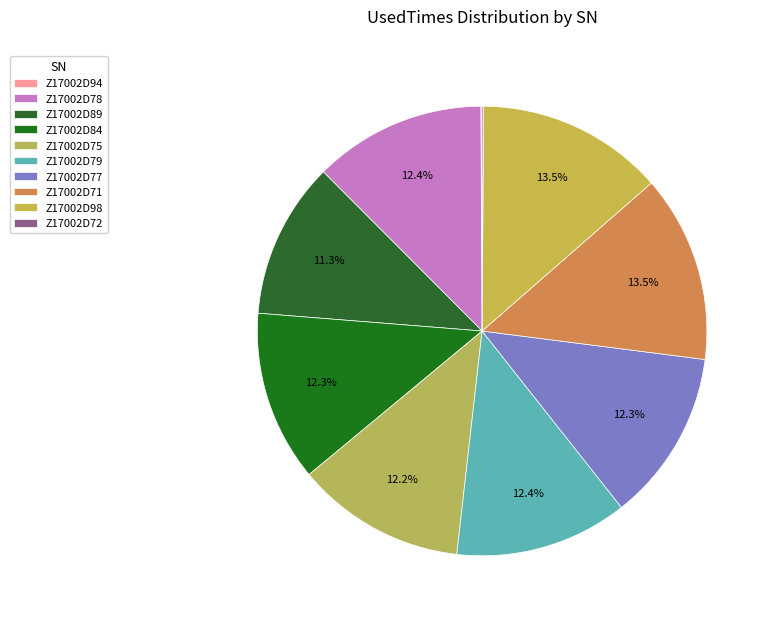

How many slices are in this pie chart?

10